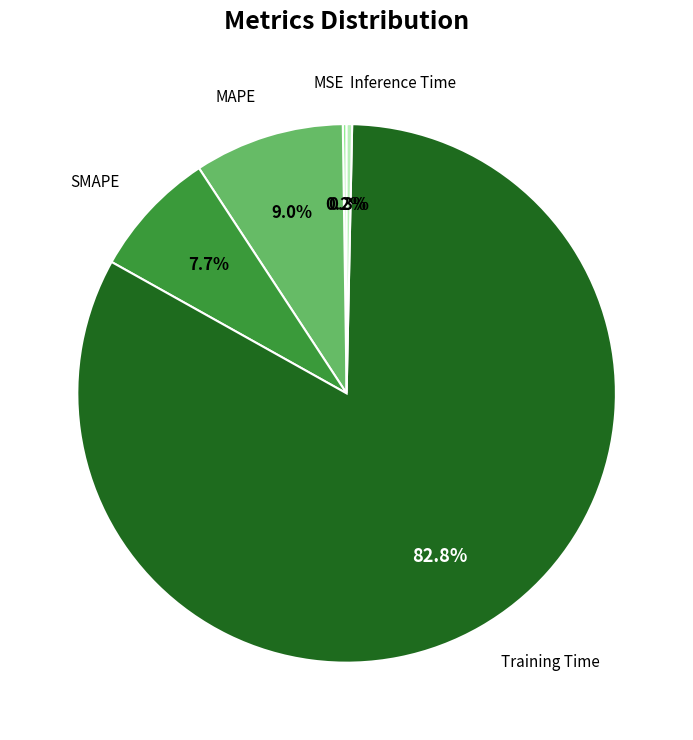

Does any single category account for the majority?

Yes